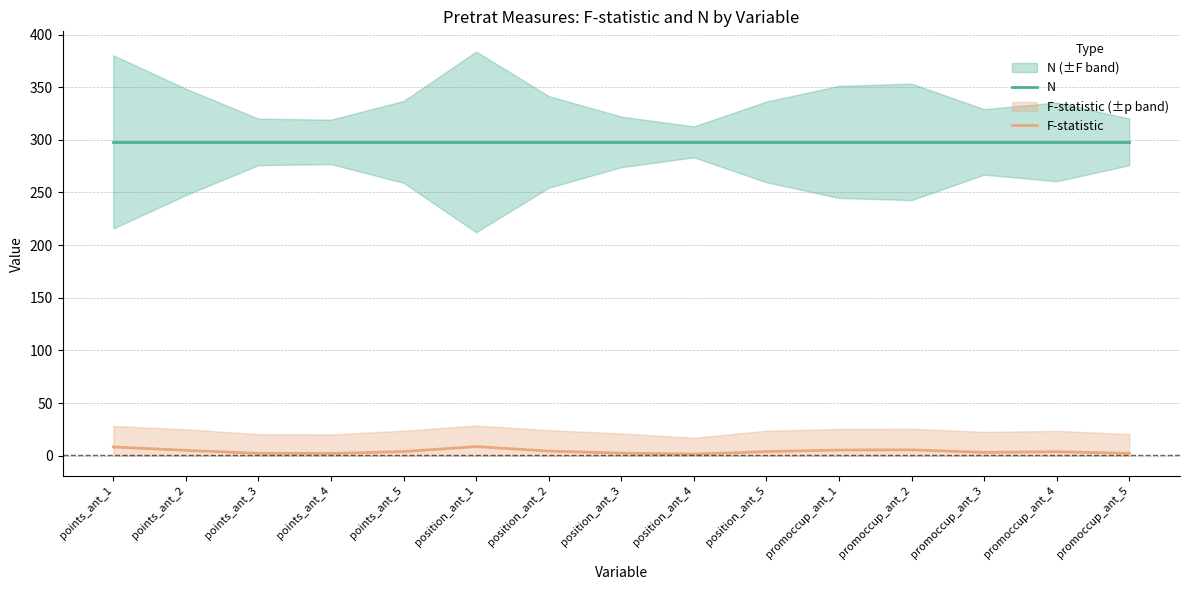

What position from the right is points_ant_4?

12